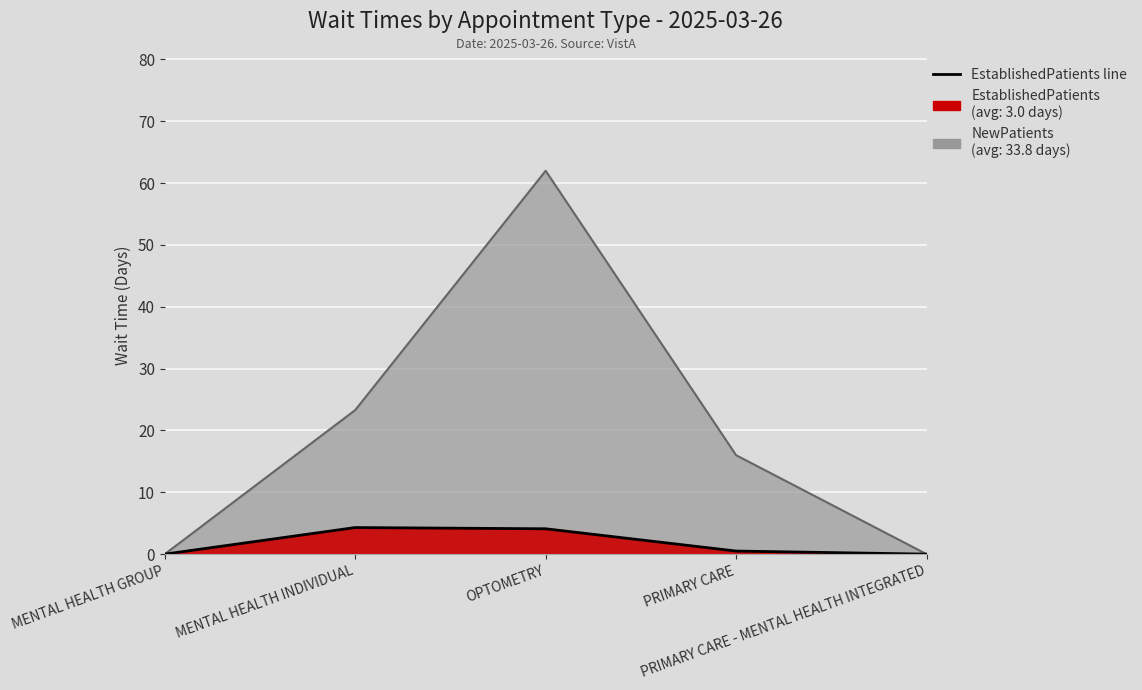

Is it true that NewPatients equals 28.5 at PRIMARY CARE?

False